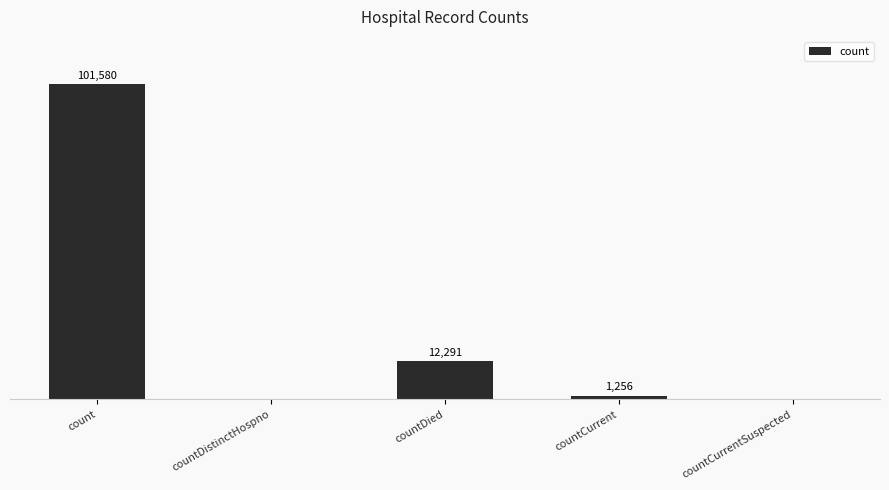

Between countDistinctHospno and countCurrent, which is larger?

countCurrent